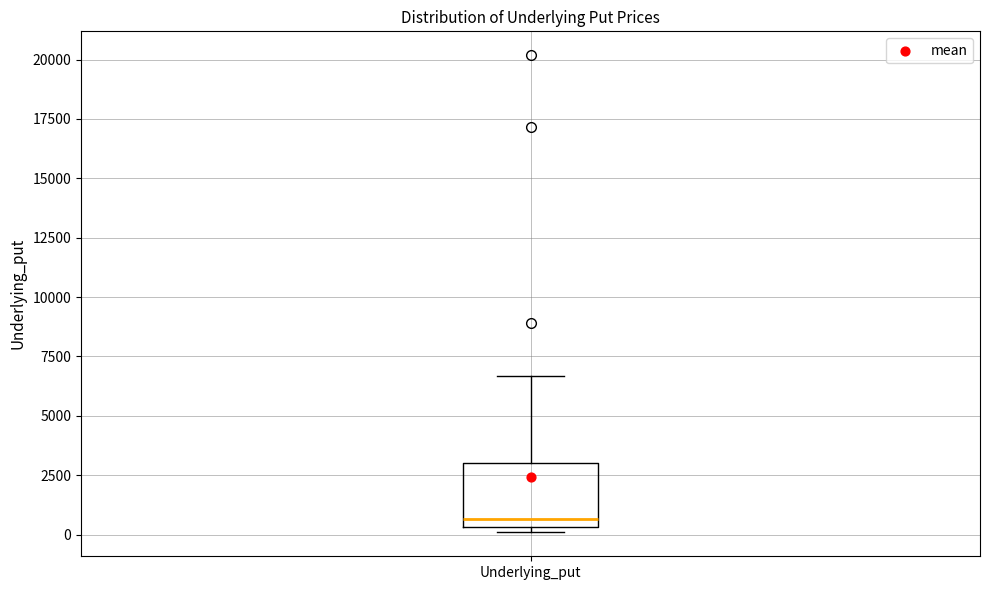

Transcribe this box plot: give where the median line is, the range the box spans, and where the two whiskers end, as read against the y-axis. The values are not printed on the chart, so give them approximately, as read against the axis.

median 500 (just above the box's lower edge), box 500 to 3000, whiskers 0 to 6500